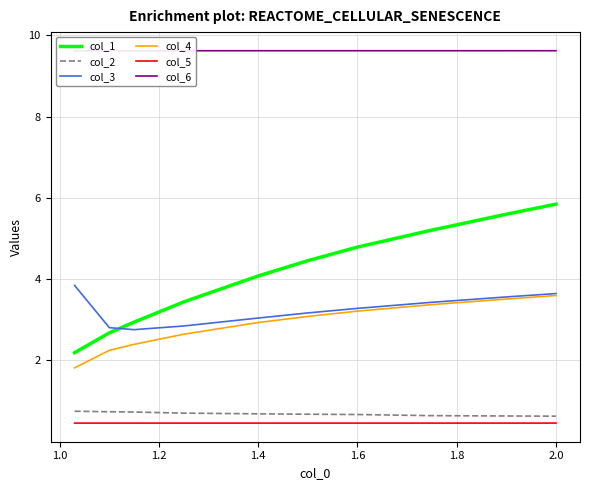

True or false: col_5 and col_4 intersect in this chart.

False